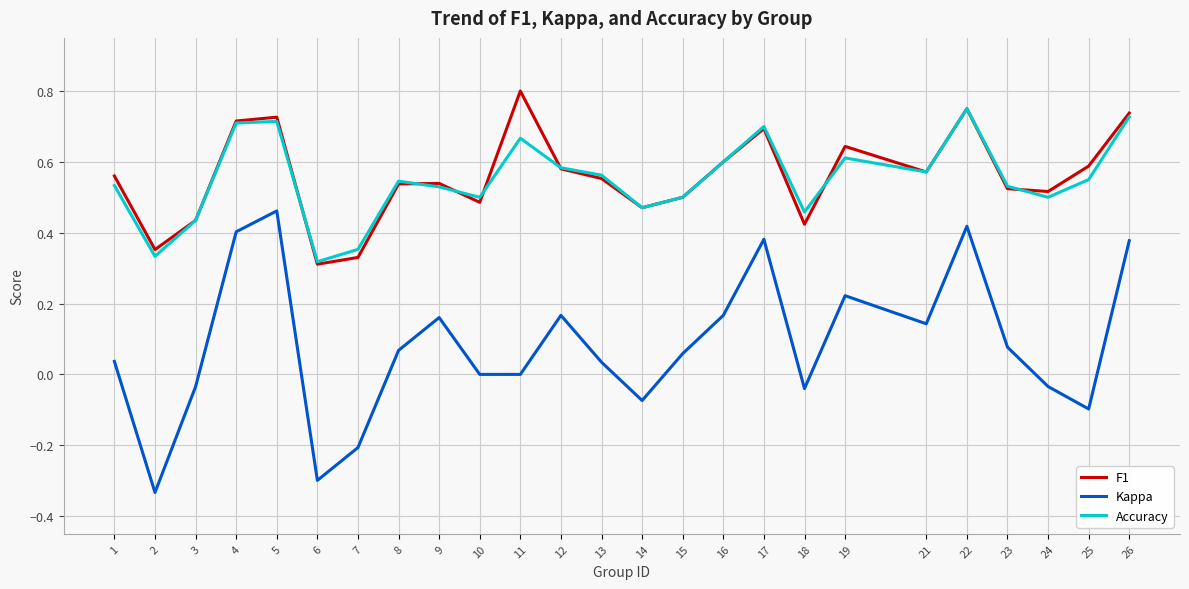

Which series has the widest spread of values?

Kappa